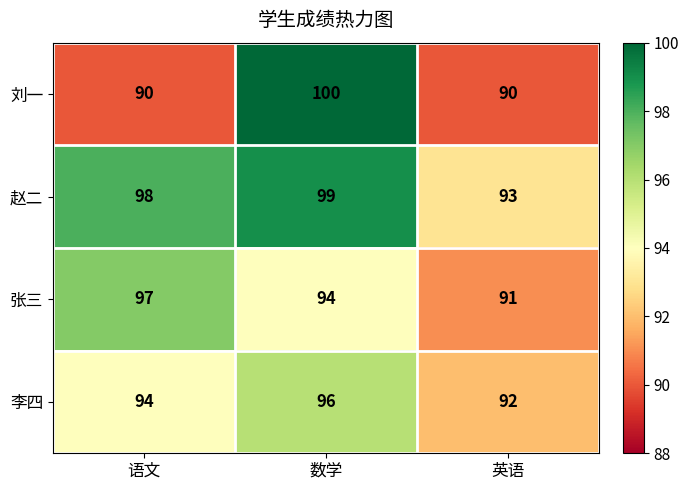

How many distinct data groups are displayed?

4